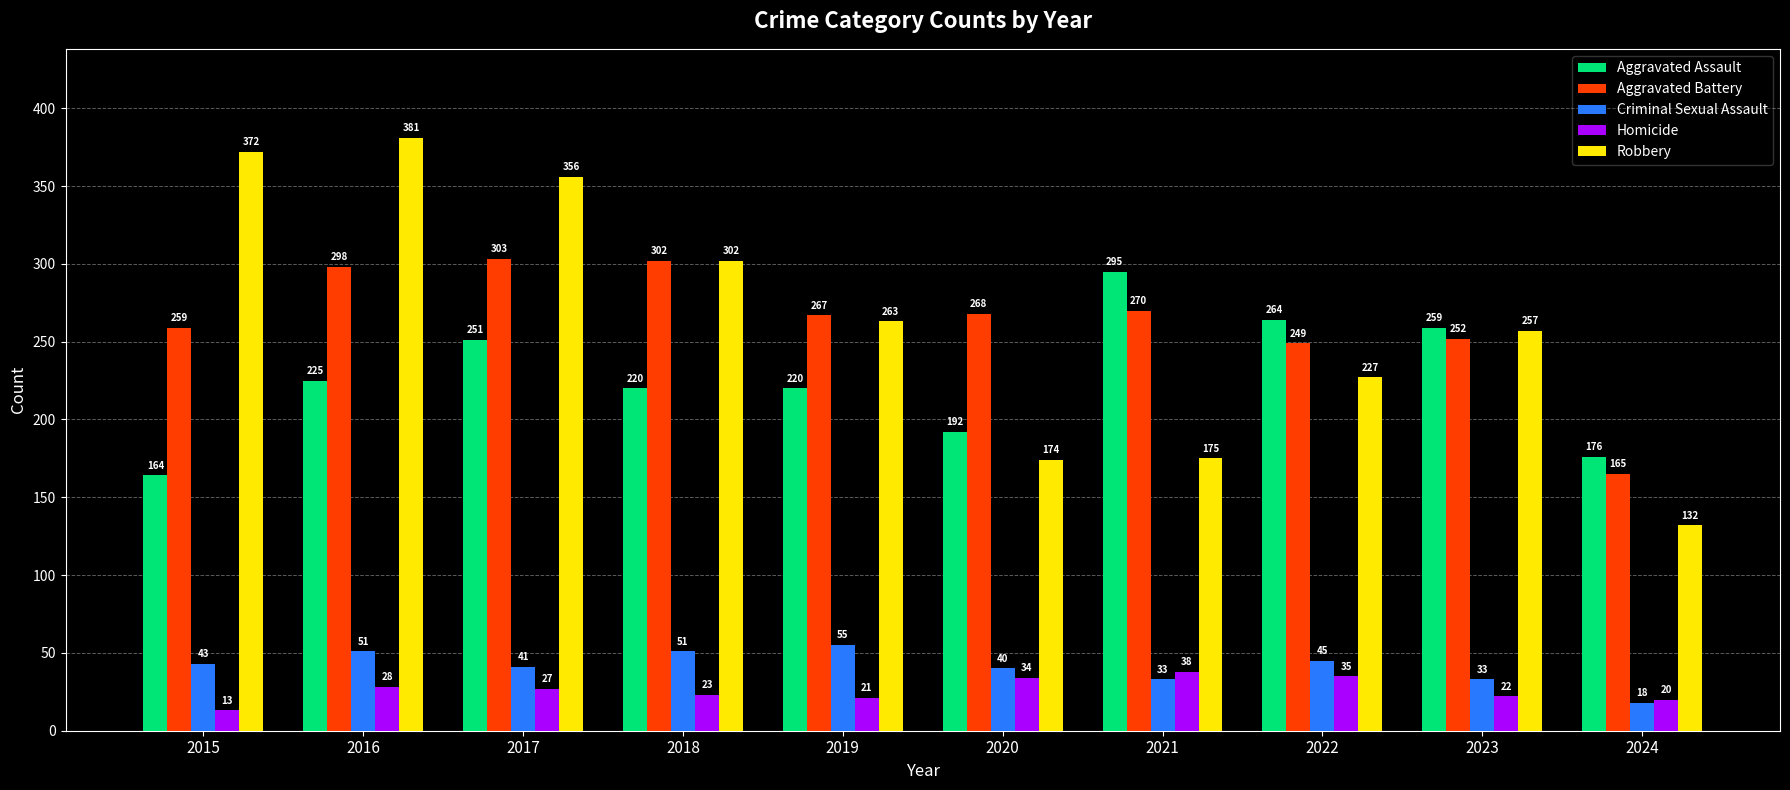

Where is Robbery nearest to the value 256?

2023